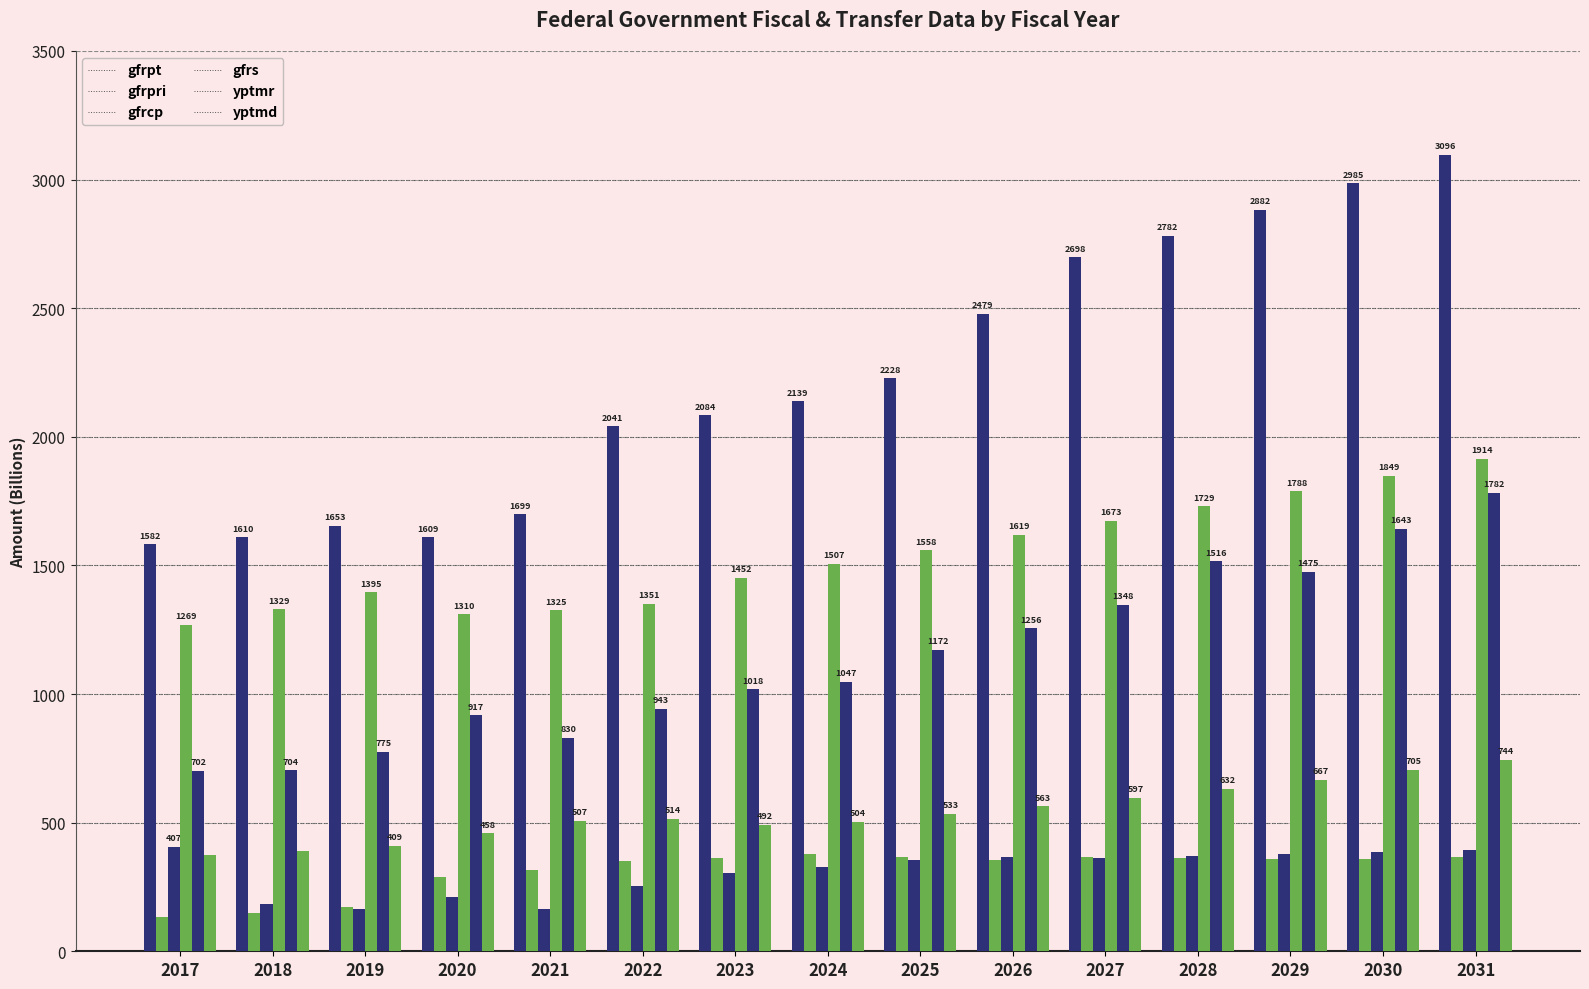

How many data points does each series have?

15